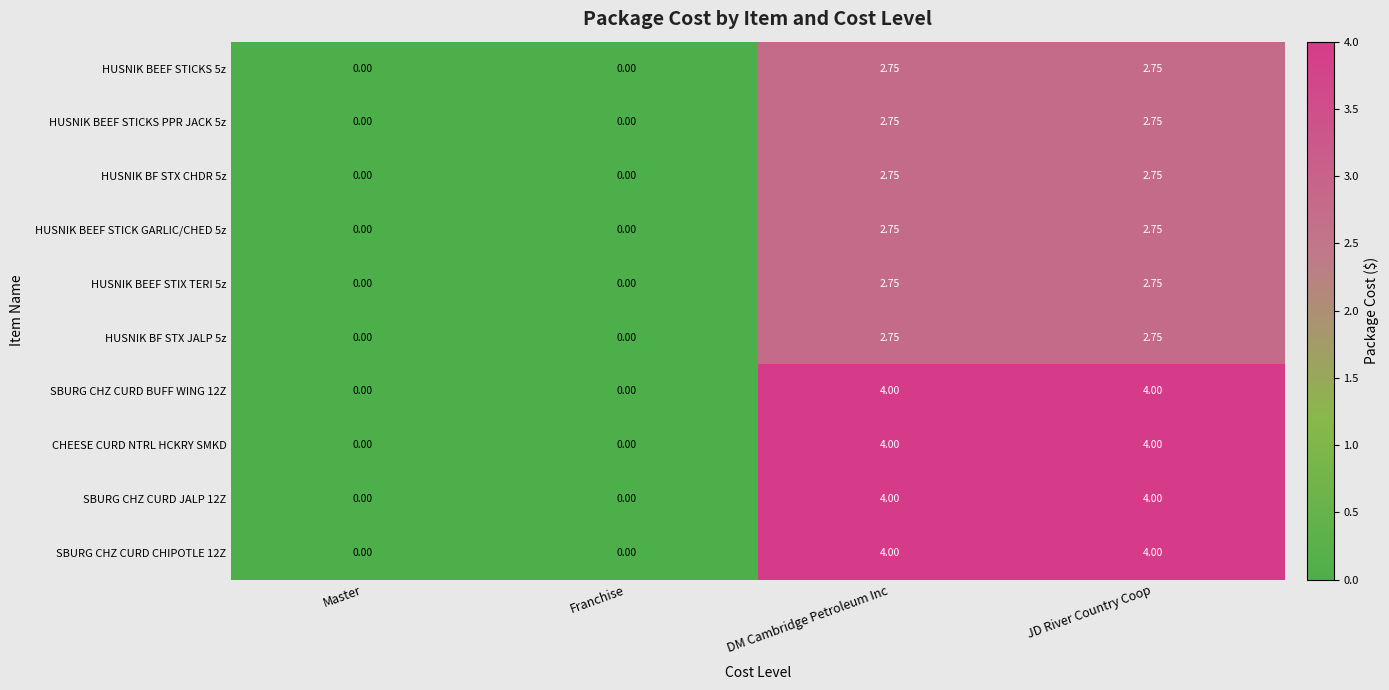

Where does the HUSNIK BEEF STICK GARLIC/CHED 5z series first go above 2?

DM Cambridge Petroleum Inc